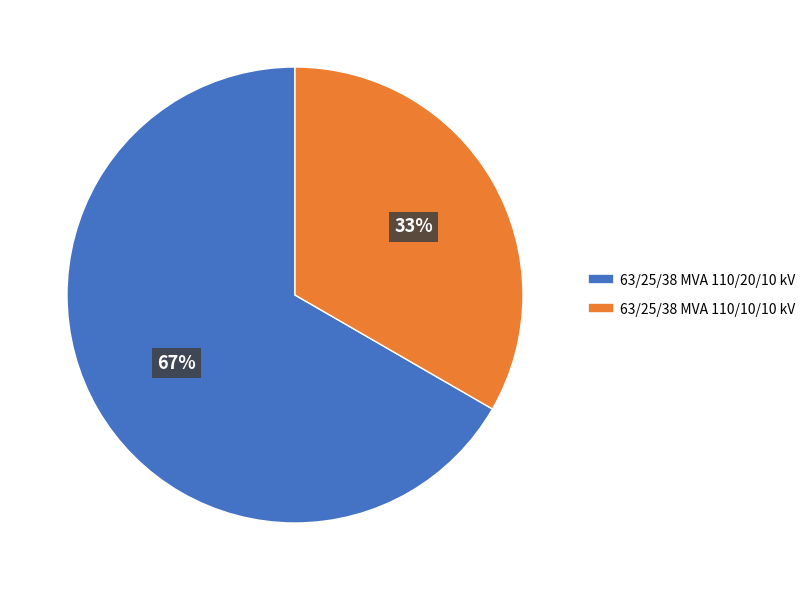

Which category has the biggest portion of the pie?

63/25/38 MVA 110/20/10 kV